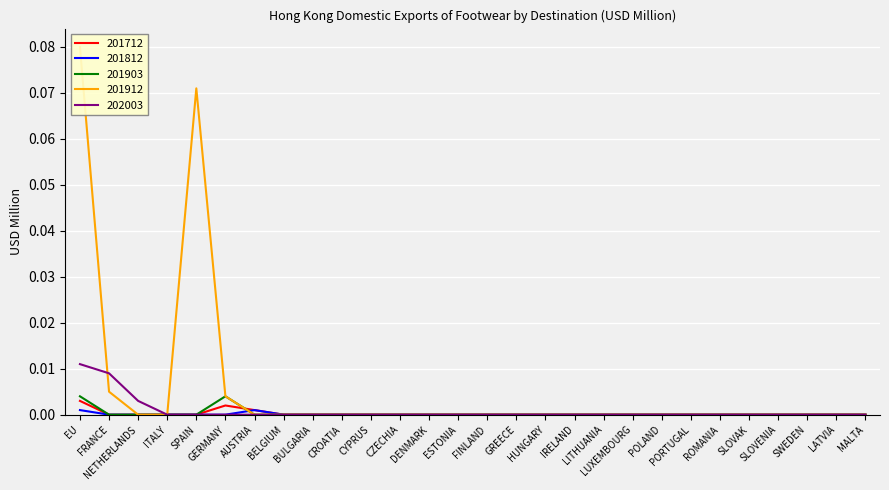

The 201812 series shows -0.0 at FINLAND. True or false?

False